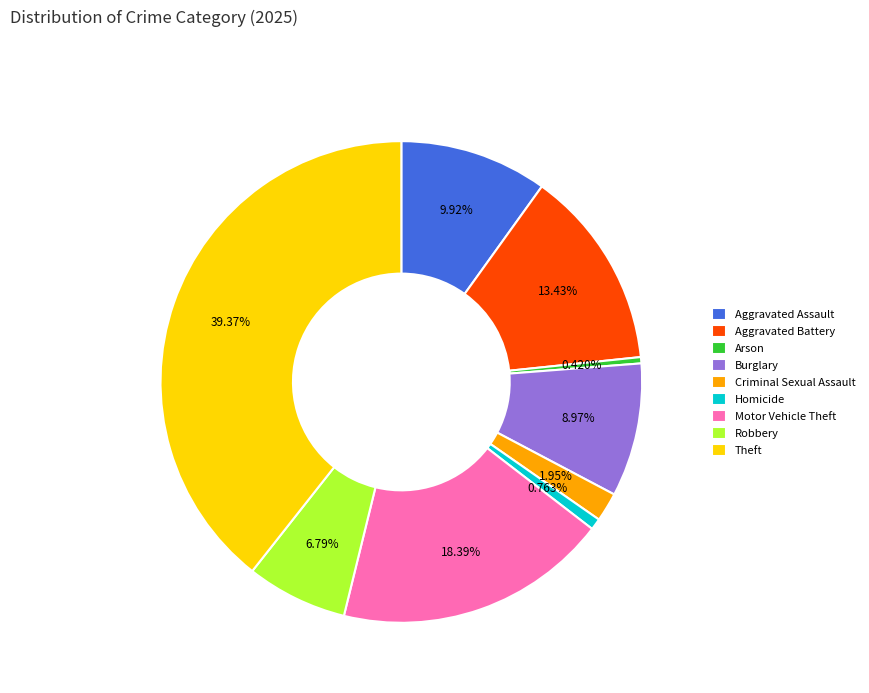

To the nearest percent, what is the difference between the Theft and Aggravated Battery slice percentages?

26%